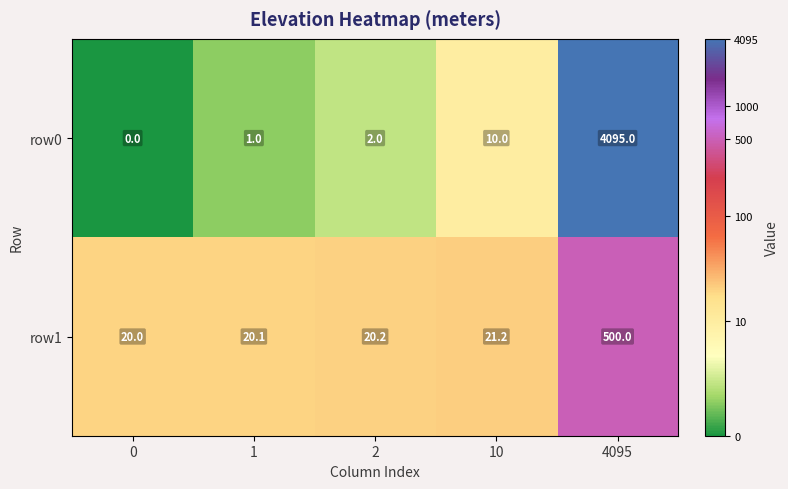

Reading left to right, list all the values displayed in this chart.

row0: 0.0	1.0	2.0	10.0	4095.0
row1: 20.0	20.1	20.2	21.2	500.0